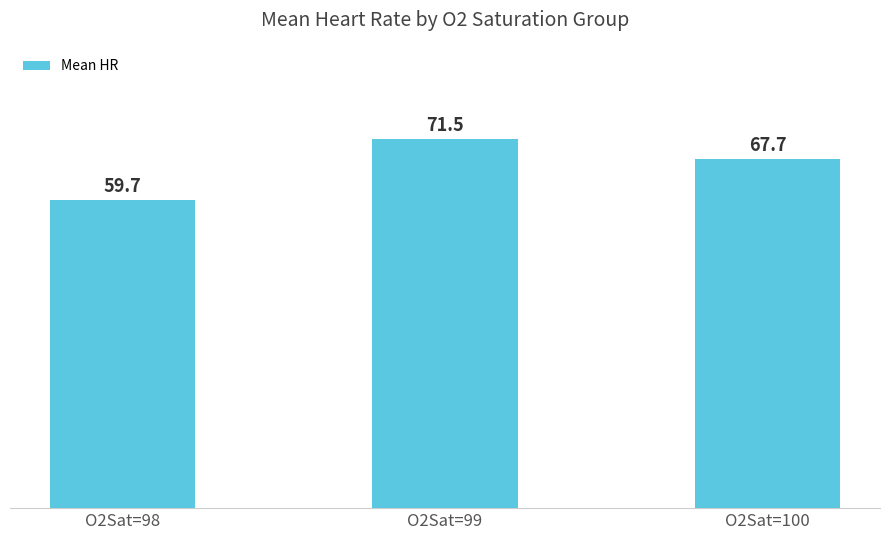

True or false: the data shows 37.0 at O2Sat=98.

False